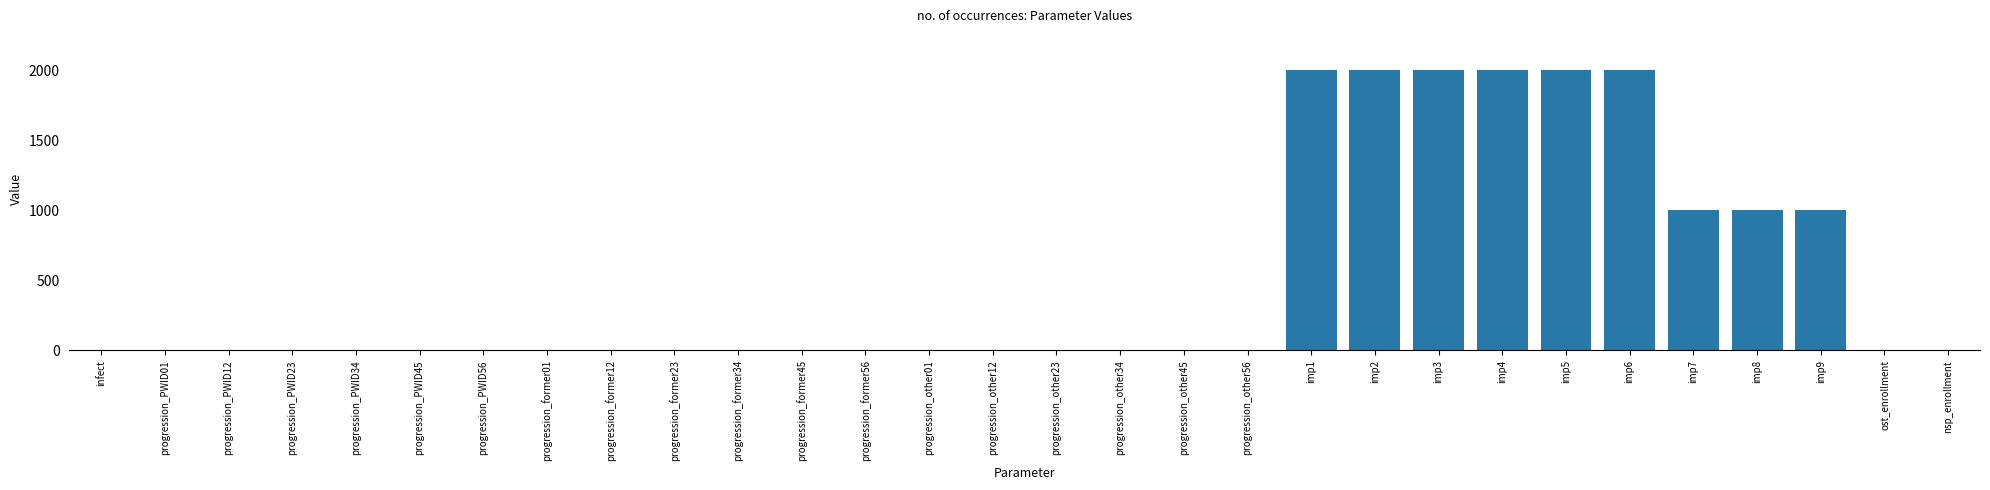

What is the average value?

500.0